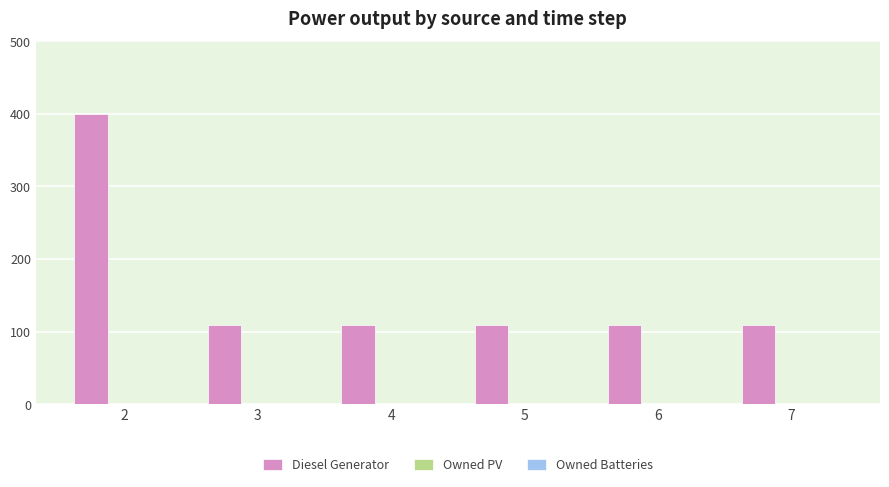

How many categories are shown in the chart?

6